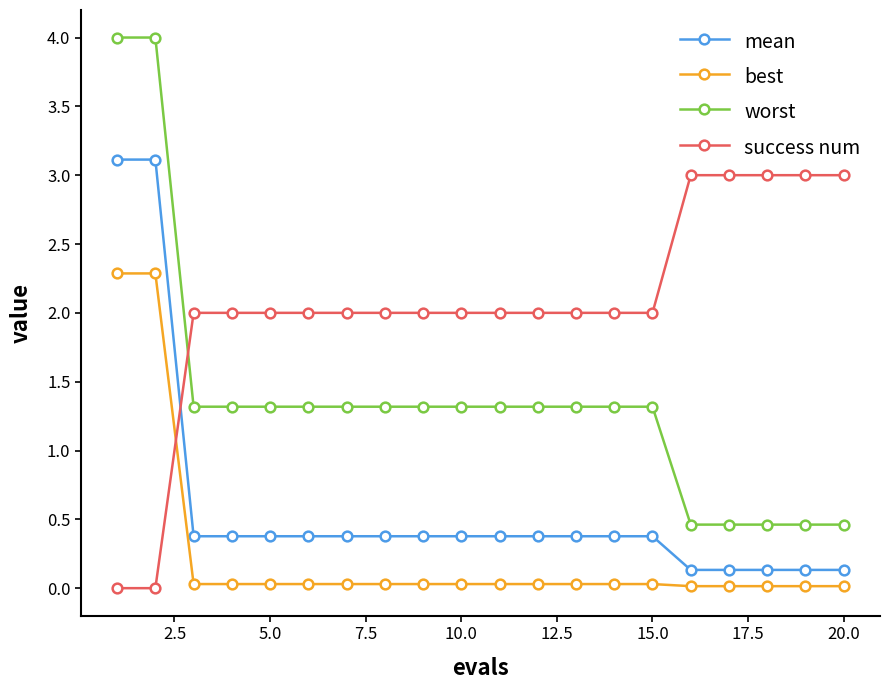

What is the sum of all best values?

5.0